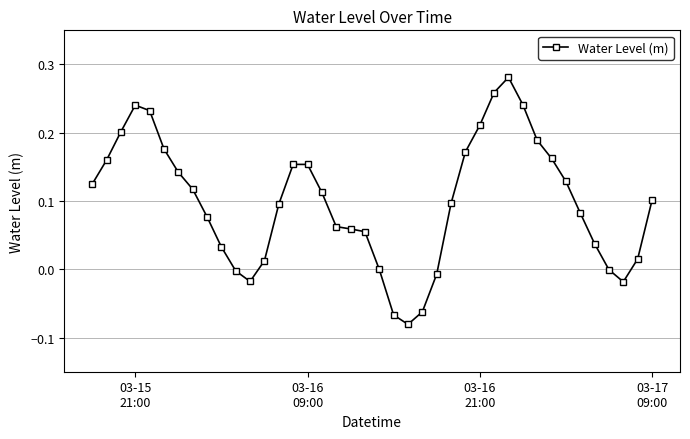

True or false: there are more than 0 points higher than both neighbors.

True